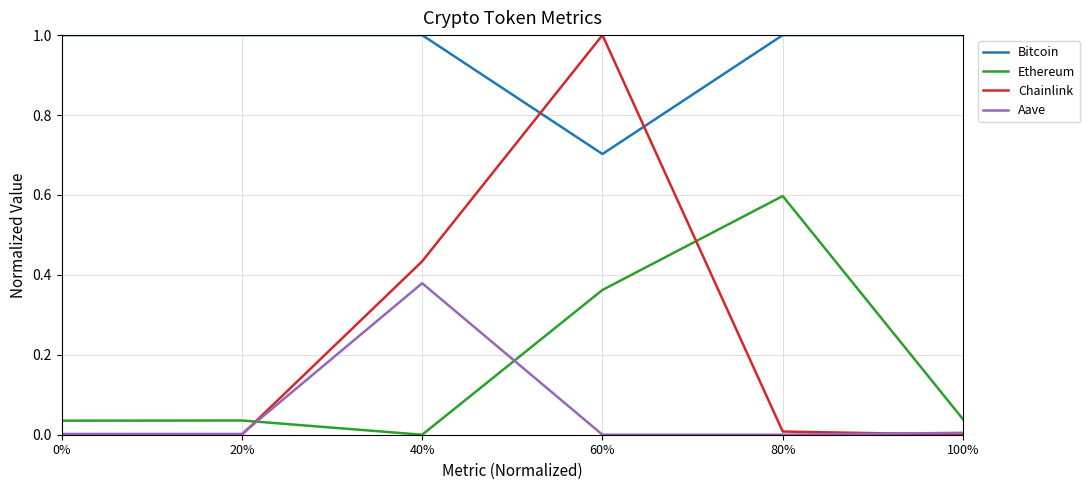

How many times do Ethereum and Aave cross each other?

2